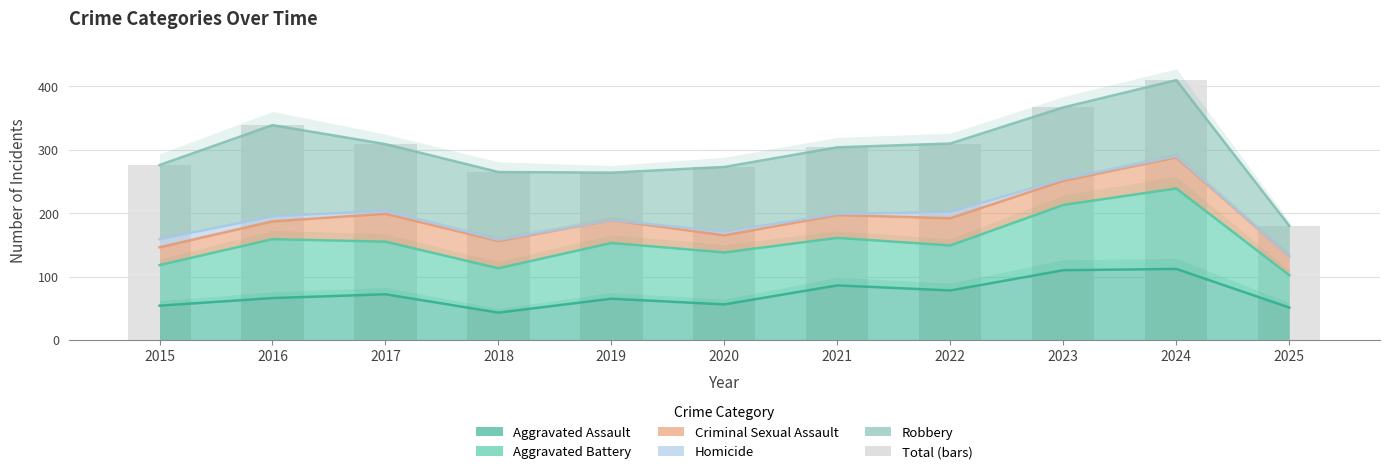

The value at 2019 is 399. True or false?

False